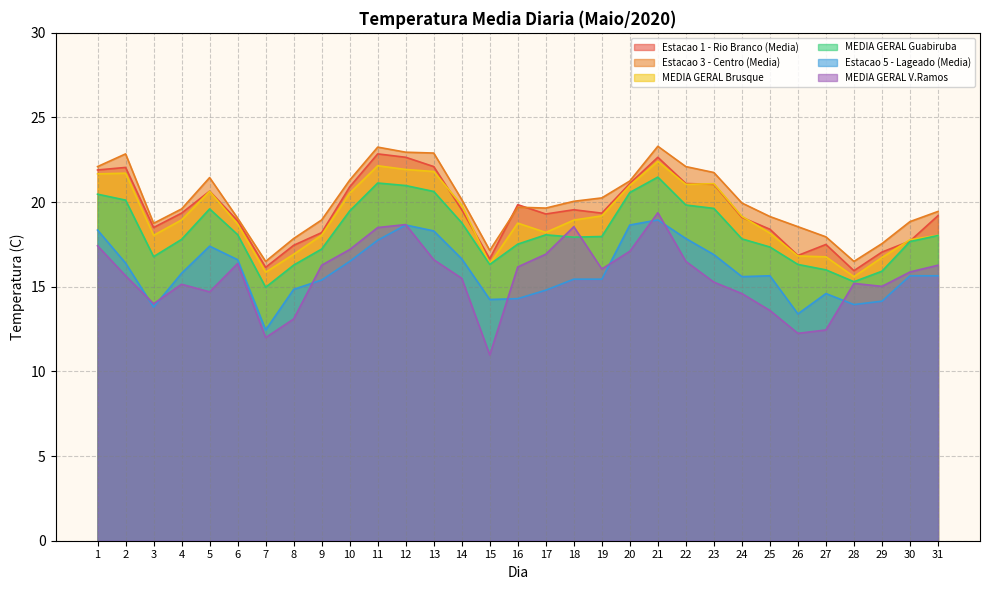

What is the difference between the second highest and second lowest values in the Estacao 1 - Rio Branco (Media) series?

6.5